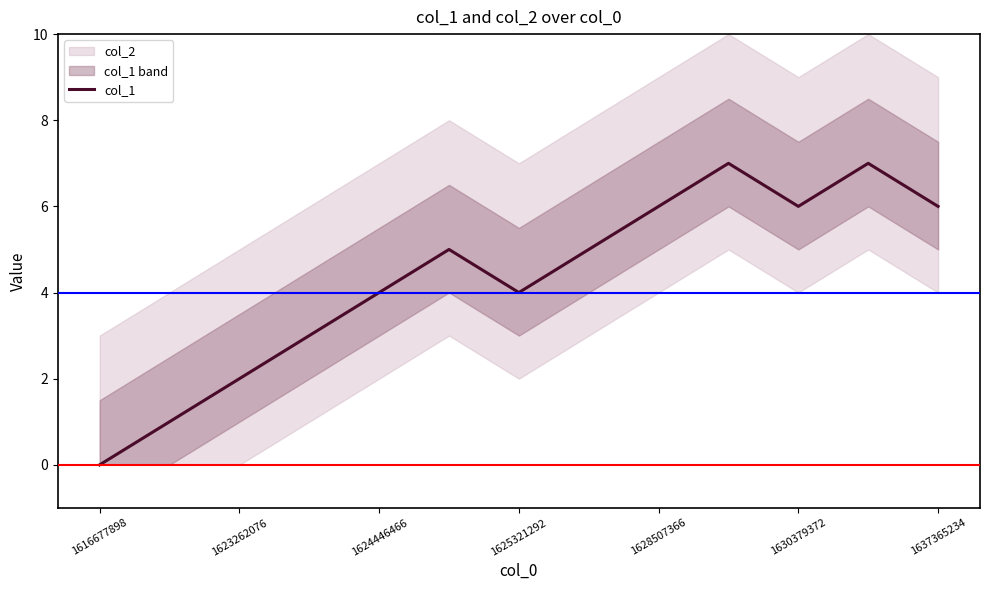

What is the value of the 12th point from the left?

7